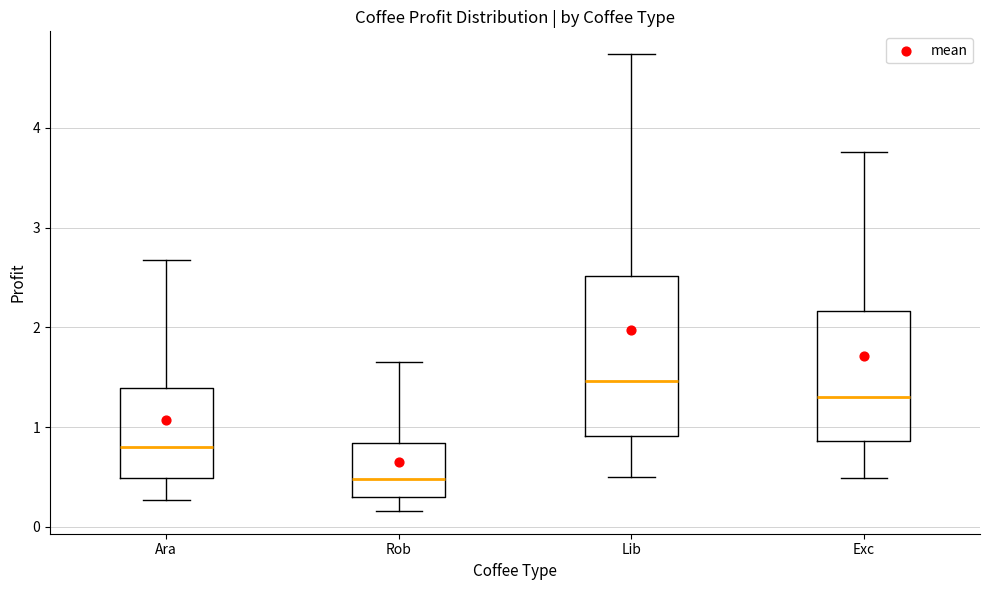

Where does the lower whisker of the box for Rob end on the y-axis? The values are not printed on the chart, so give them approximately, as read against the axis.

0.2